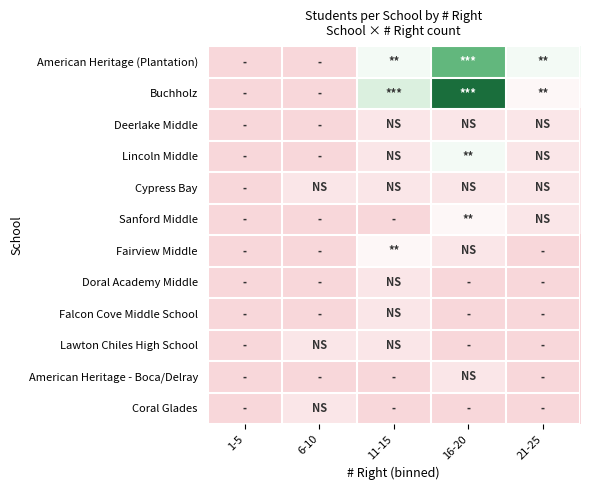

Rank the series at 11-15 from highest to lowest value.

Buchholz, American Heritage (Plantation), Fairview Middle, Deerlake Middle, Lincoln Middle, Cypress Bay, Doral Academy Middle, Falcon Cove Middle School, Lawton Chiles High School, Sanford Middle, American Heritage - Boca/Delray, Coral Glades